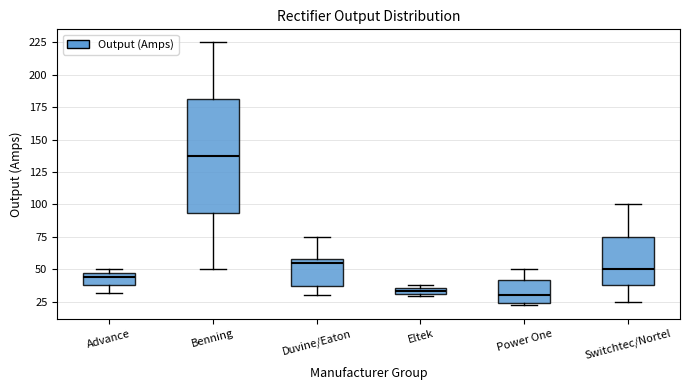

Where is the lower edge of the box for Switchtec/Nortel on the y-axis? The values are not printed on the chart, so give them approximately, as read against the axis.

40